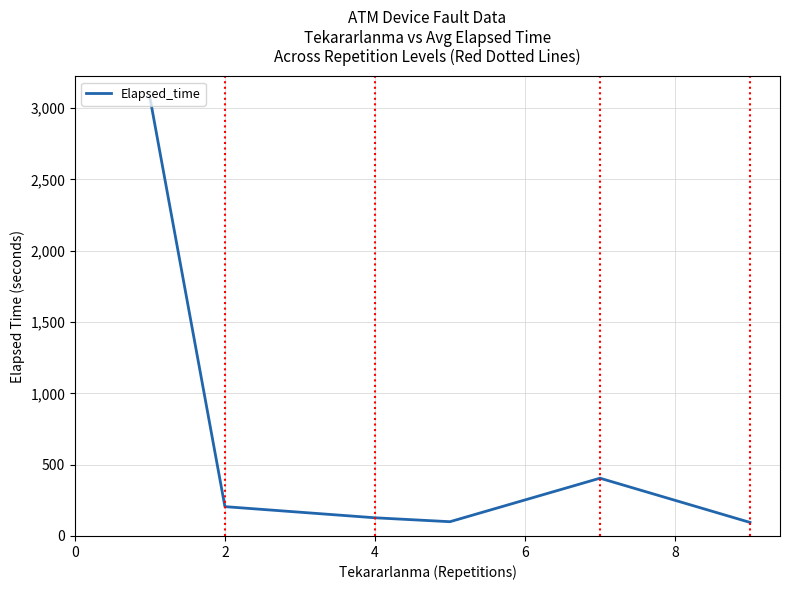

What is the difference between the maximum and minimum values?

2977.8